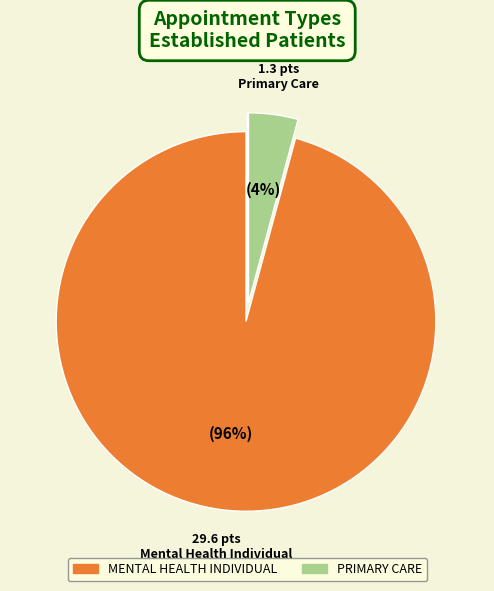

Does any single category account for the majority?

Yes